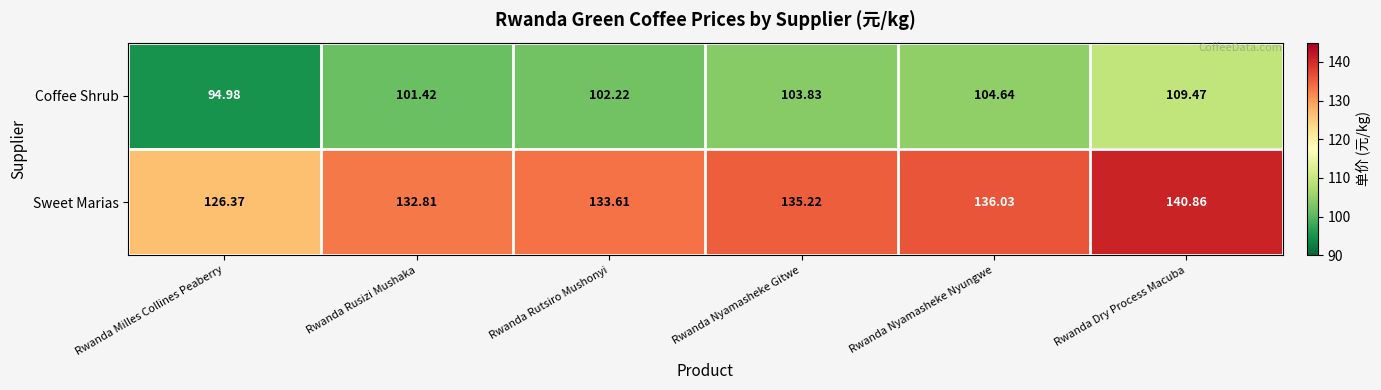

Which category has the highest value in the Coffee Shrub series?

Rwanda Dry Process Macuba